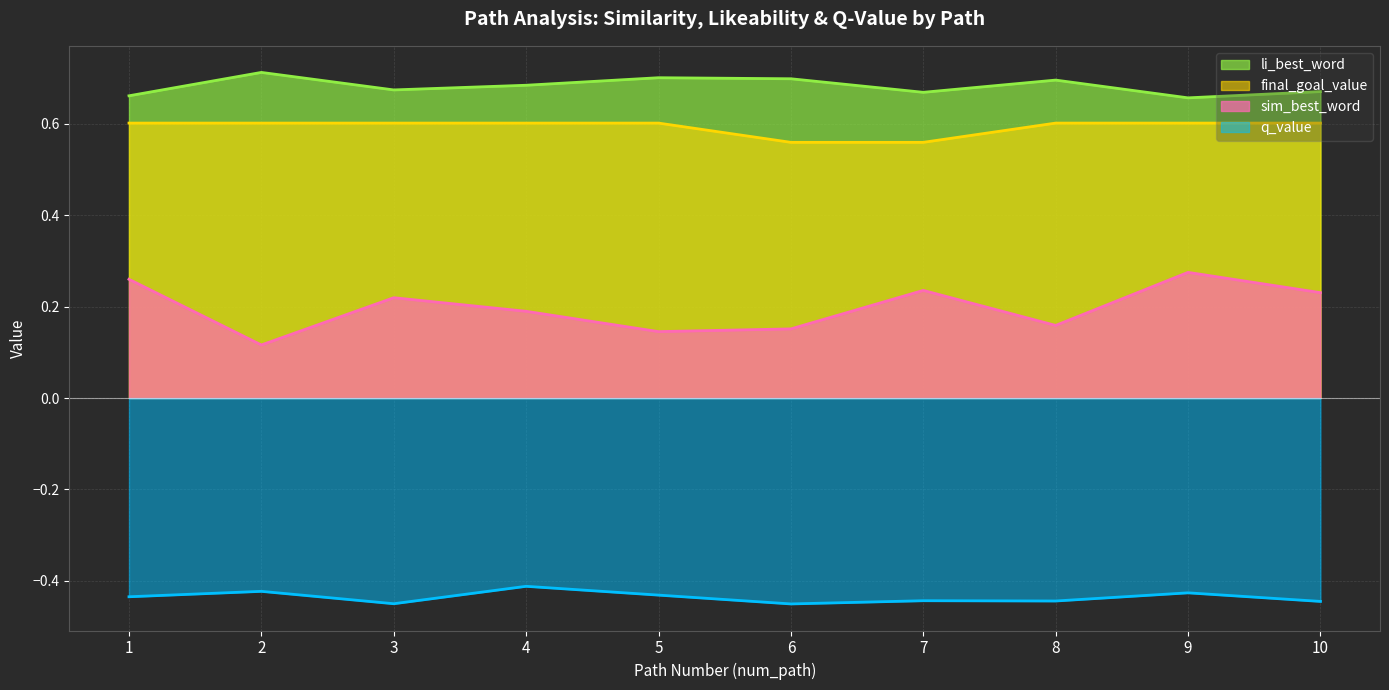

Reading left to right, list all the values displayed in this chart.

sim_best_word: 1=0.3	2=0.1	3=0.2	4=0.2	5=0.1	6=0.2	7=0.2	8=0.2	9=0.3	10=0.2
li_best_word: 1=0.7	2=0.7	3=0.7	4=0.7	5=0.7	6=0.7	7=0.7	8=0.7	9=0.7	10=0.7
final_goal_value: 1=0.6	2=0.6	3=0.6	4=0.6	5=0.6	6=0.6	7=0.6	8=0.6	9=0.6	10=0.6
q_value: 1=-0.4	2=-0.4	3=-0.4	4=-0.4	5=-0.4	6=-0.5	7=-0.4	8=-0.4	9=-0.4	10=-0.4